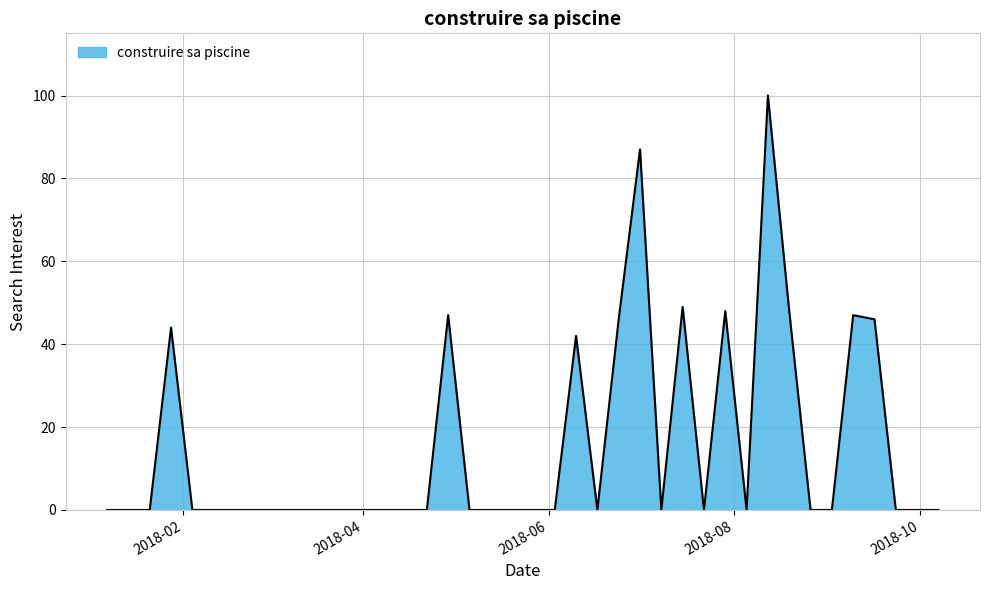

What is the difference between the maximum and minimum values?

100